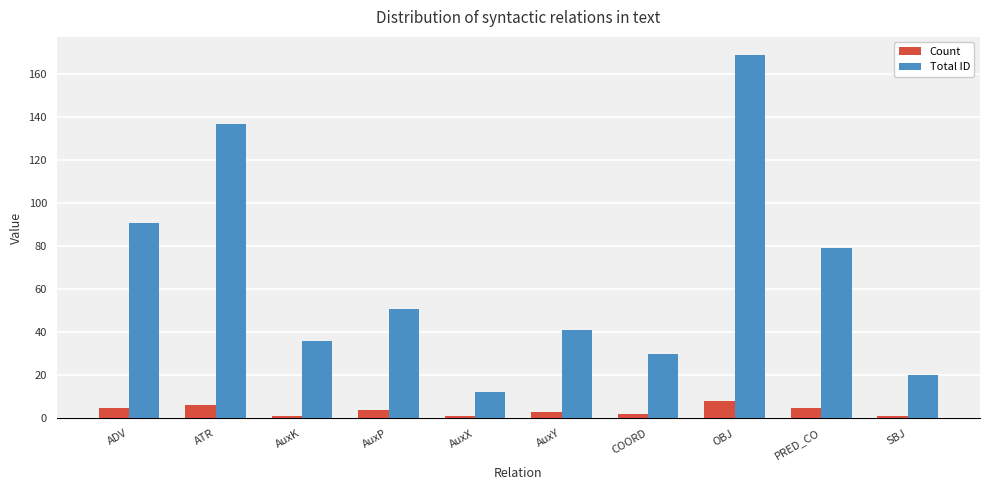

List the labels in order of Total ID value, largest first.

OBJ, ATR, ADV, PRED_CO, AuxP, AuxY, AuxK, COORD, SBJ, AuxX